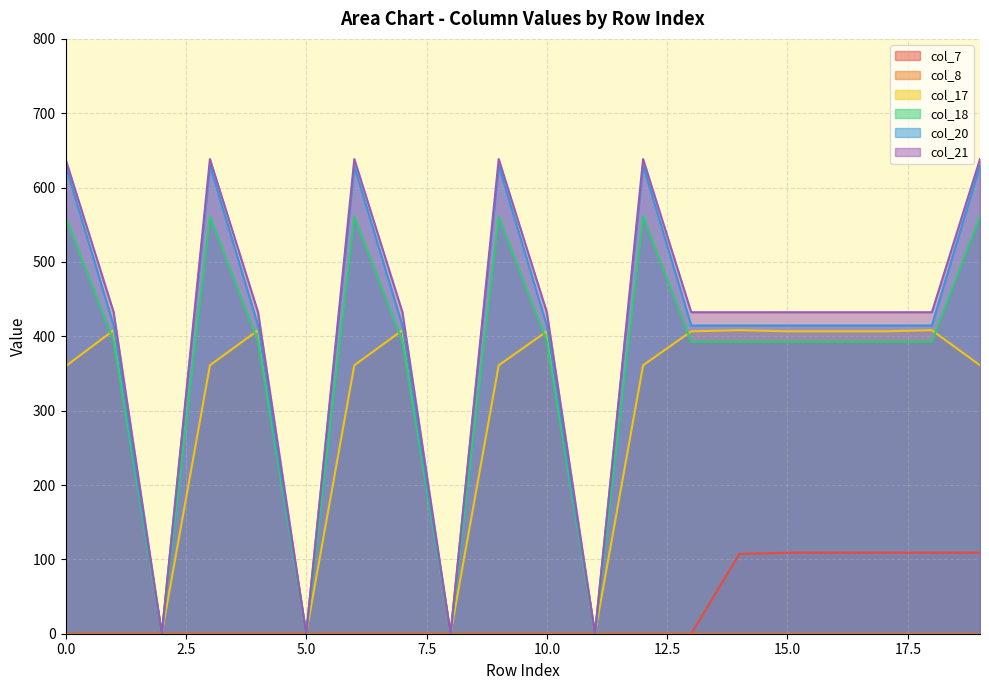

Rank the series at 18 from highest to lowest value.

col_21, col_20, col_17, col_18, col_7